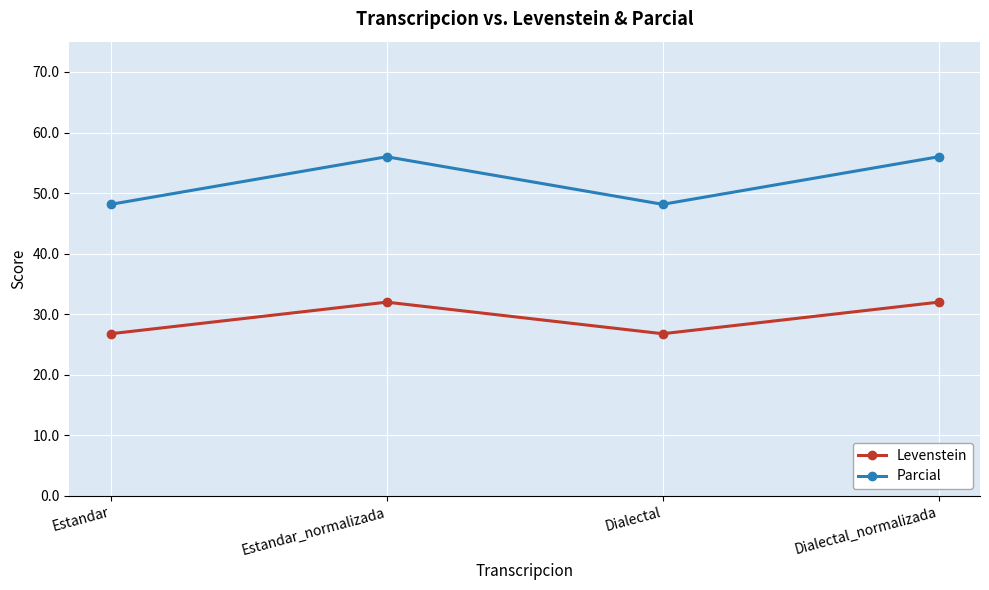

True or false: Levenstein and Parcial intersect in this chart.

False